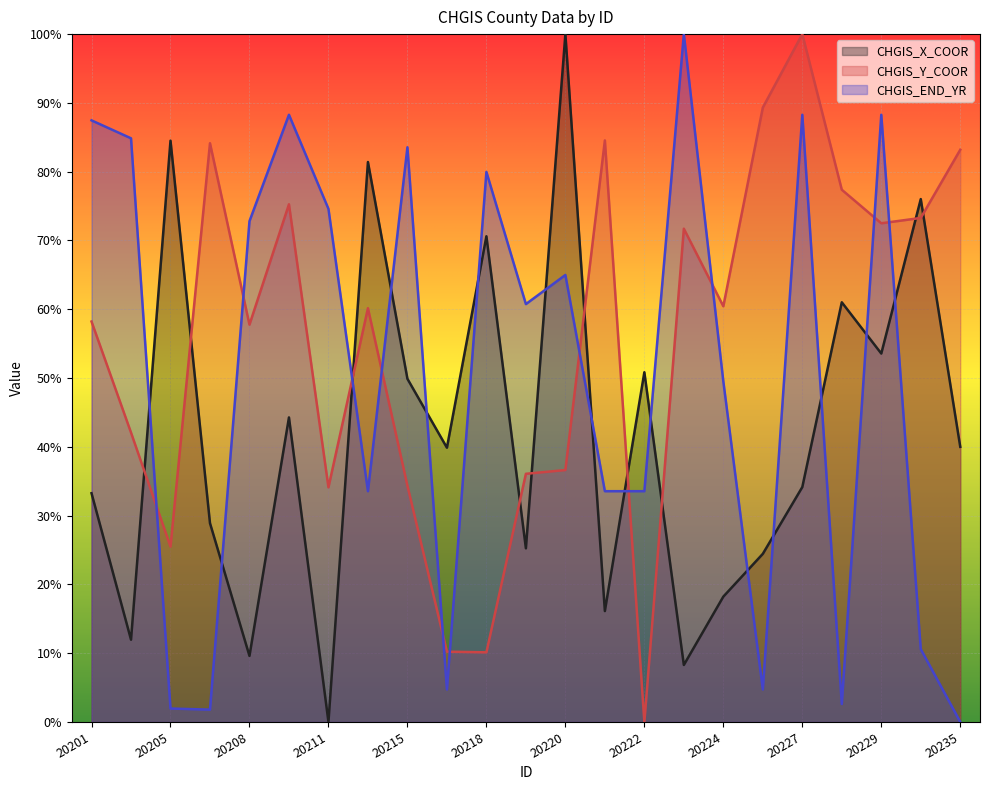

How many interior local peaks does the CHGIS_END_YR series have?

7